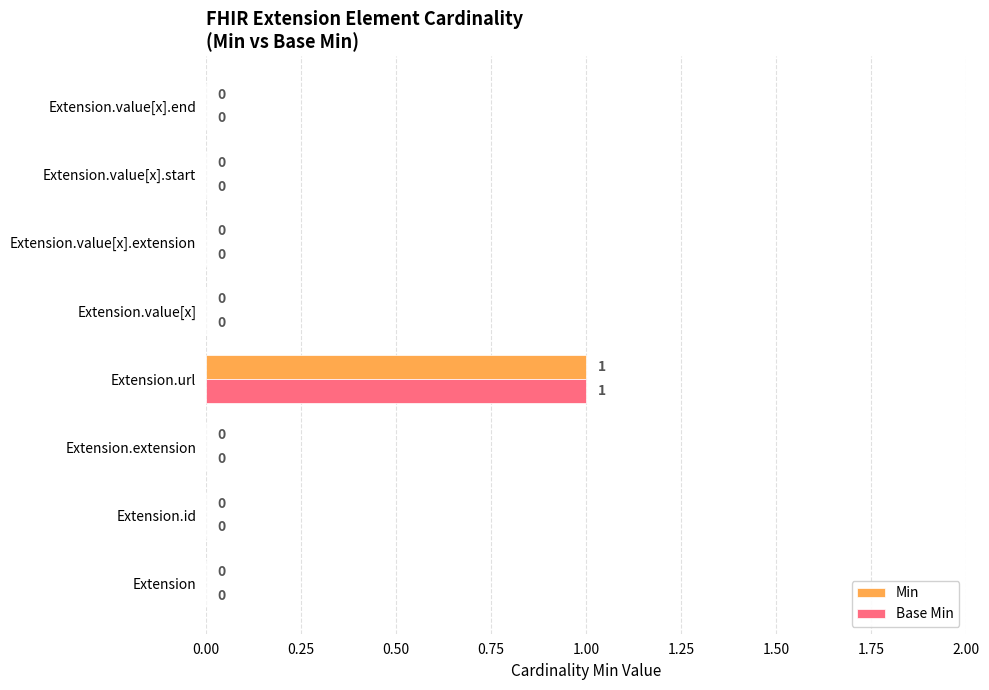

The Min series shows 0 at Extension.id. True or false?

True